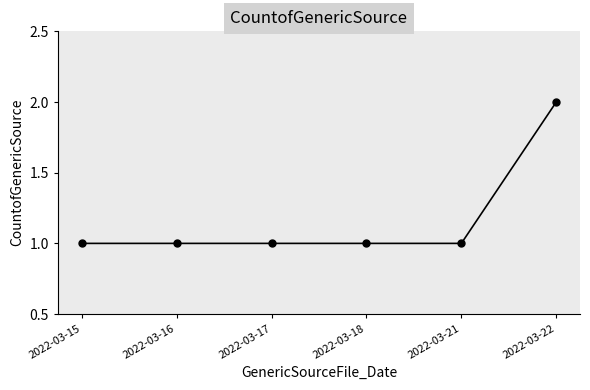

What is the value of the 1st point from the left?

1